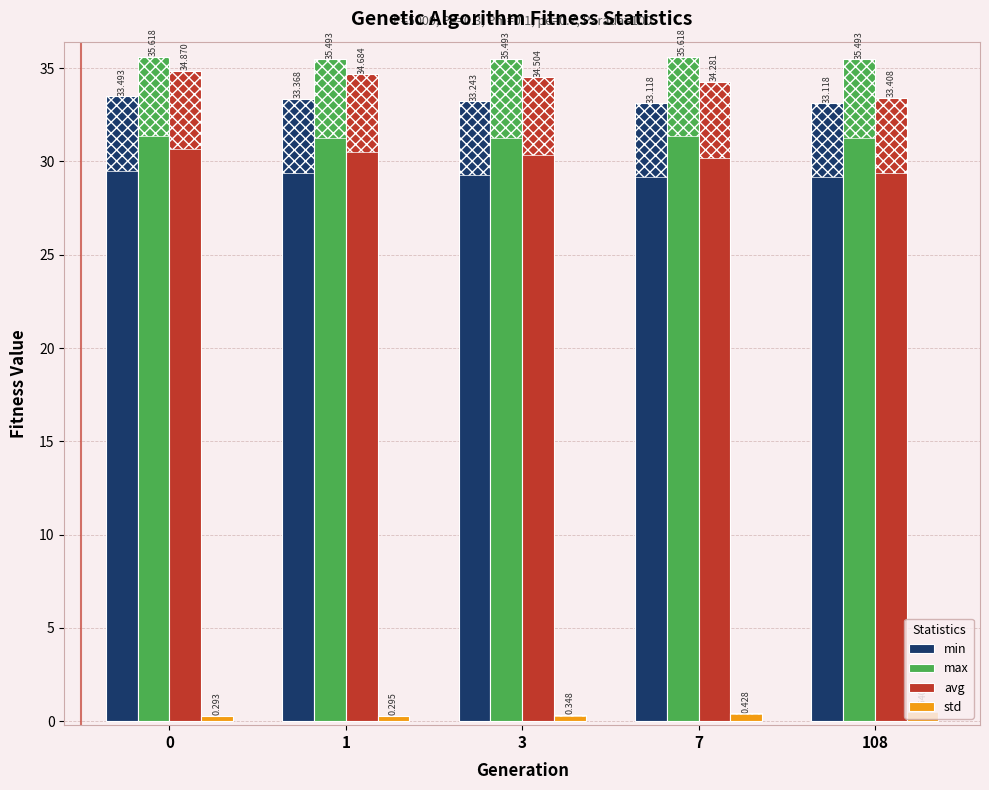

The std series shows 0.4 at 0. True or false?

False